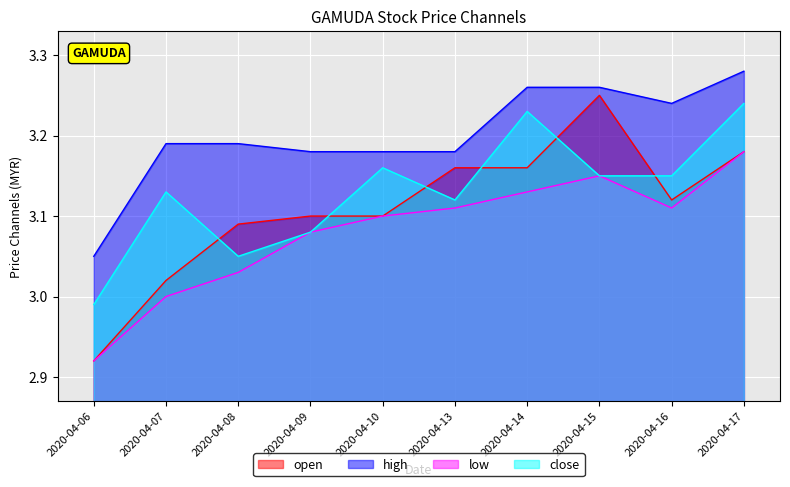

How many lines are shown in the chart?

4